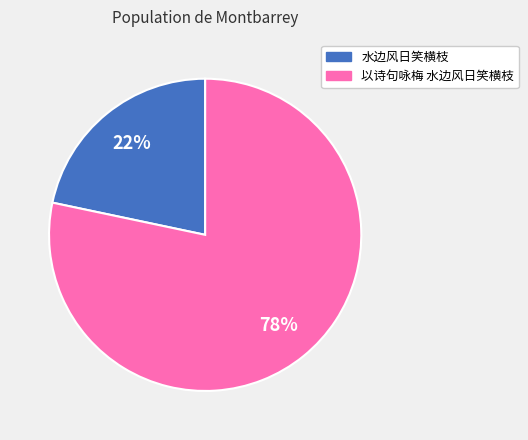

Rank the categories by value from highest to lowest.

以诗句咏梅 水边风日笑横枝, 水边风日笑横枝